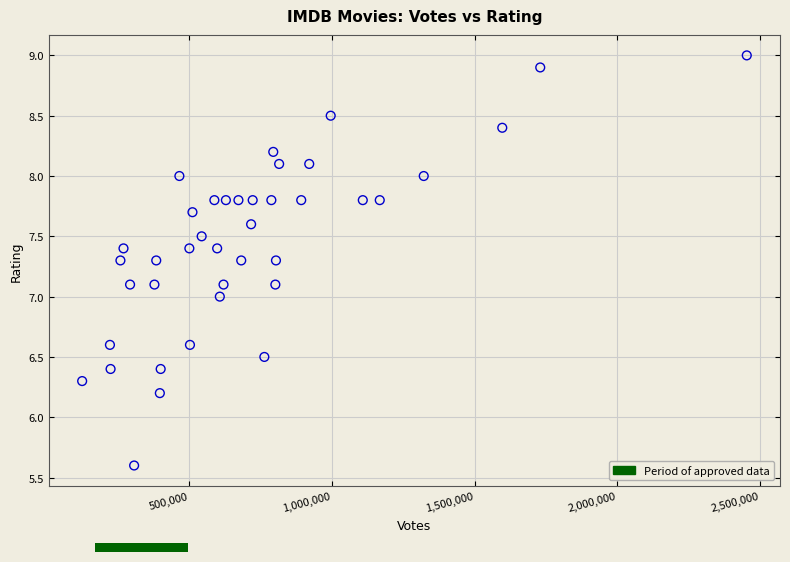

What is the range of X values (max minus min)?

2330371.0